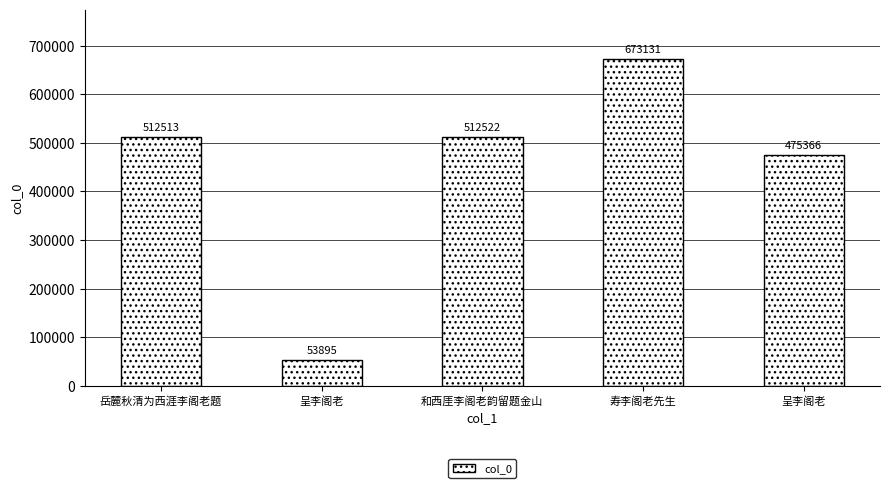

How many bars are there in total?

5